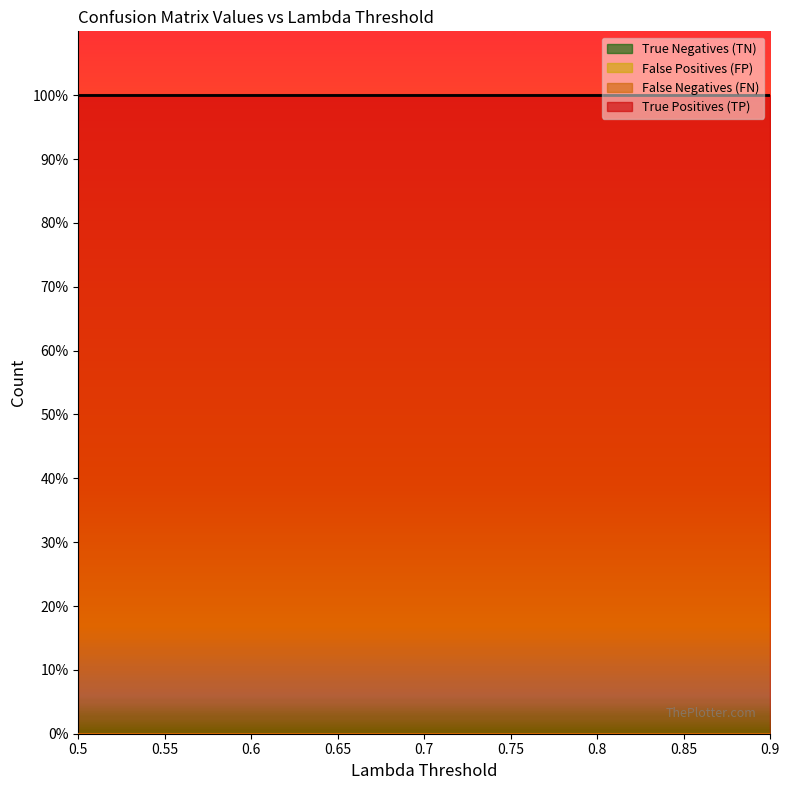

What is the greatest value displayed?

1